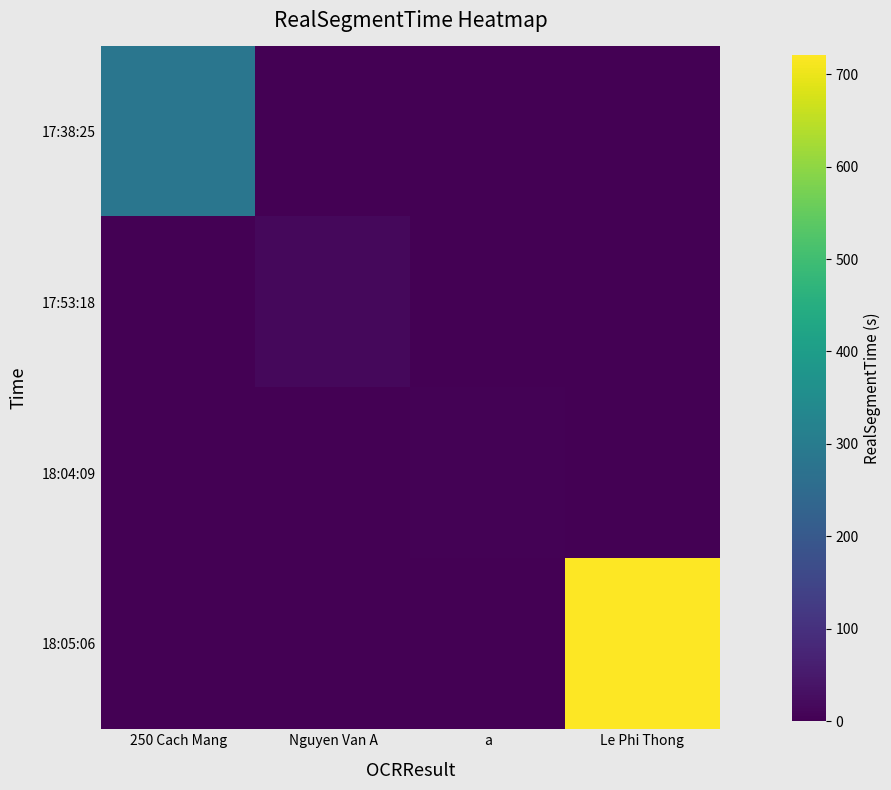

Reading left to right, extract all data points from this chart.

17:38:25: 250 Cach Mang=284.2	Nguyen Van A=0.0	a=0.0	Le Phi Thong=0.0
17:53:18: 250 Cach Mang=0.0	Nguyen Van A=15.5	a=0.0	Le Phi Thong=0.0
18:04:09: 250 Cach Mang=0.0	Nguyen Van A=0.0	a=3.5	Le Phi Thong=0.0
18:05:06: 250 Cach Mang=0.0	Nguyen Van A=0.0	a=0.0	Le Phi Thong=721.2